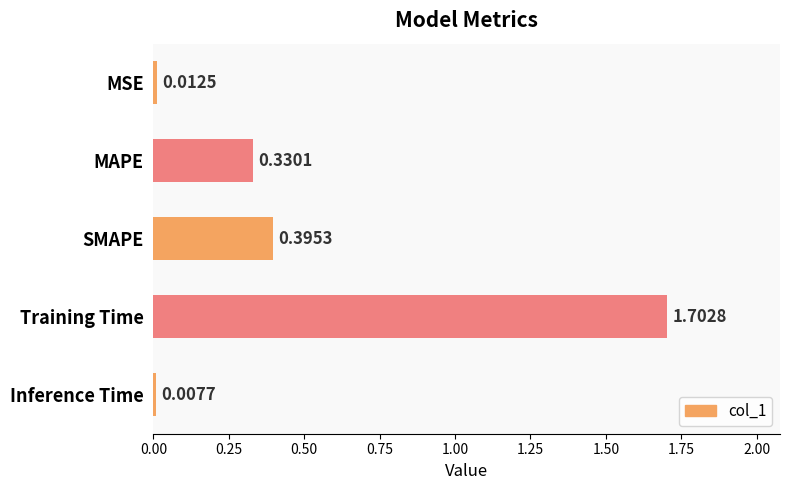

What is the label of the 4th bar from the bottom?

MAPE